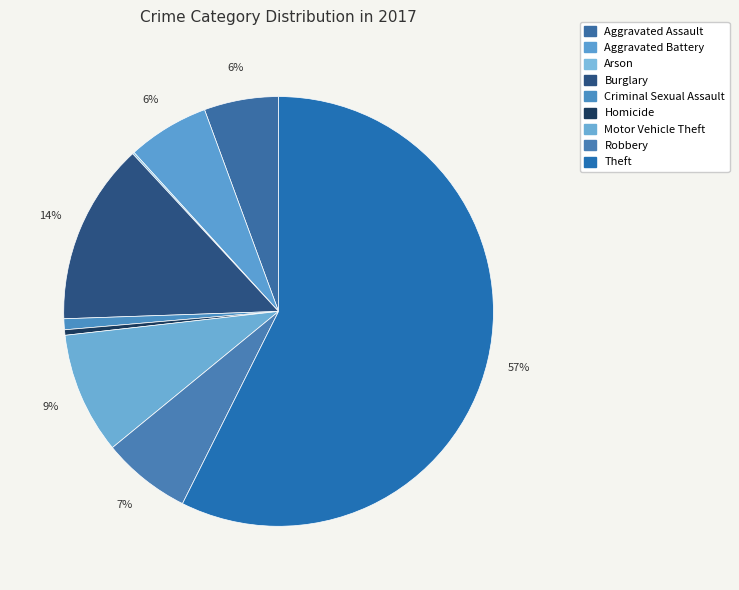

What percentage is NOT represented by Criminal Sexual Assault?

99.2%